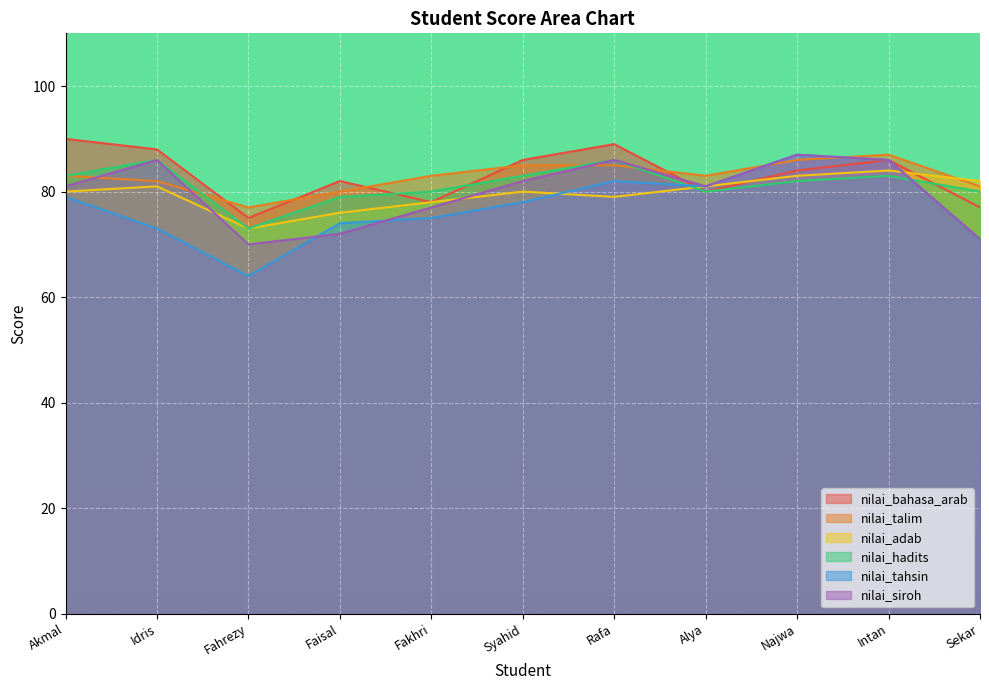

What is the maximum value shown in the chart?

90